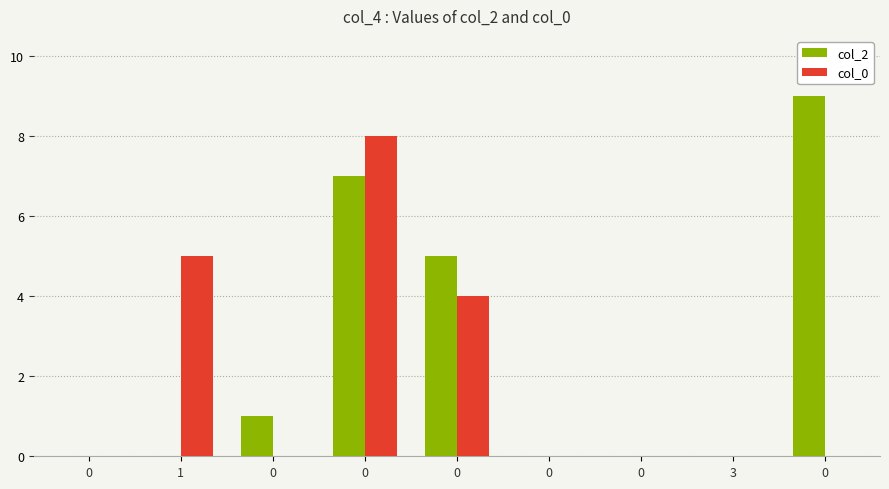

Is it true that col_2 equals 0 at 0?

True